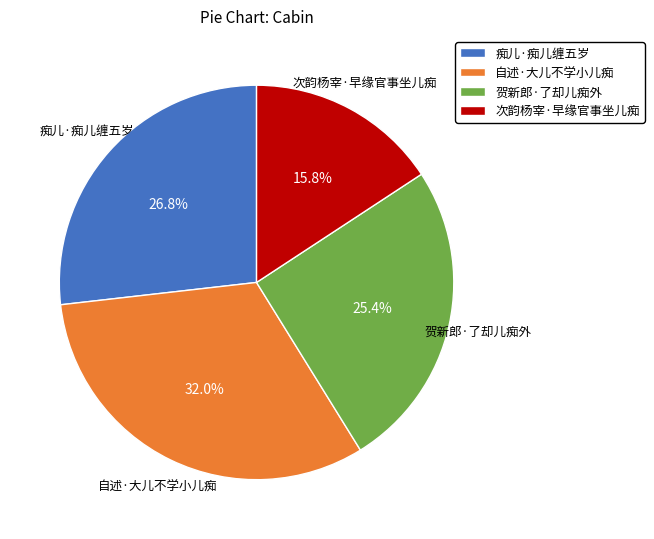

Does 次韵杨宰·早缘官事坐儿痴 represent more than half of the total?

No